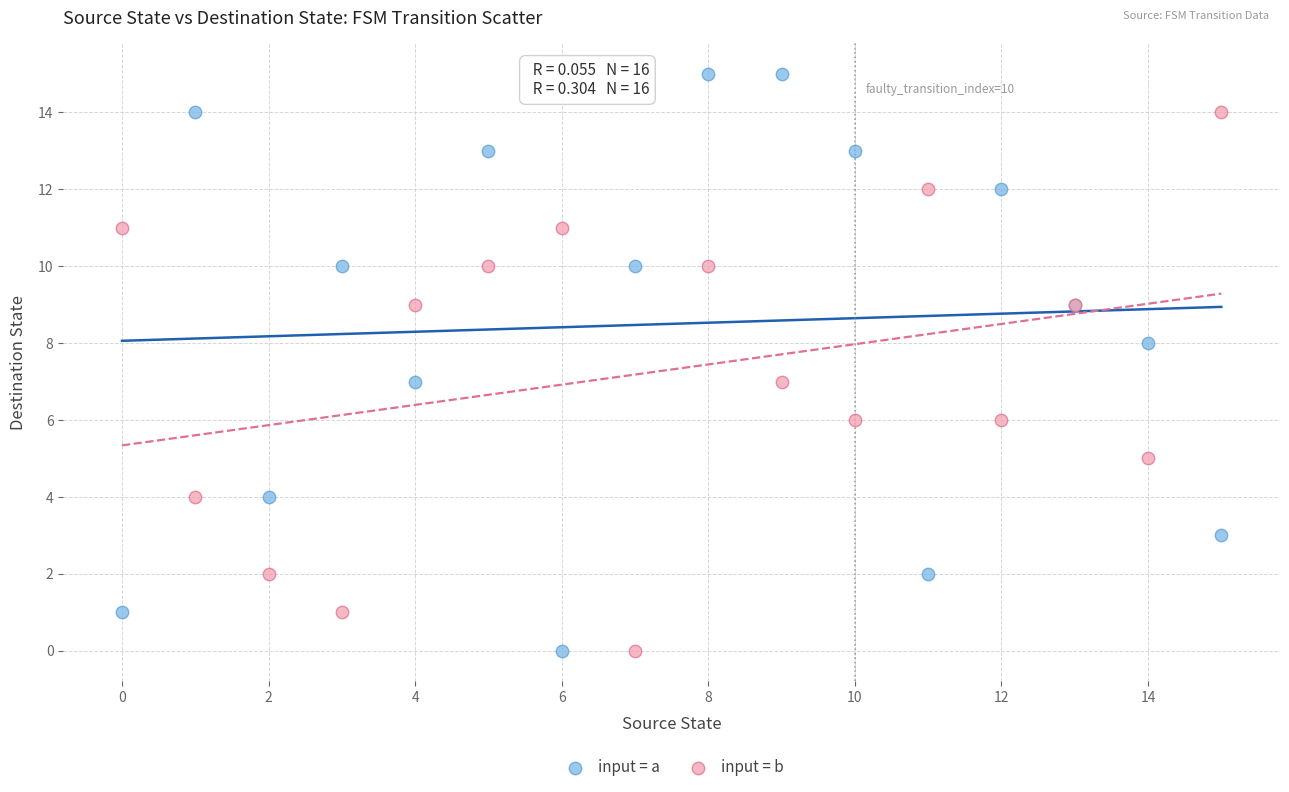

What are all the series names shown in the legend?

input = a, input = b